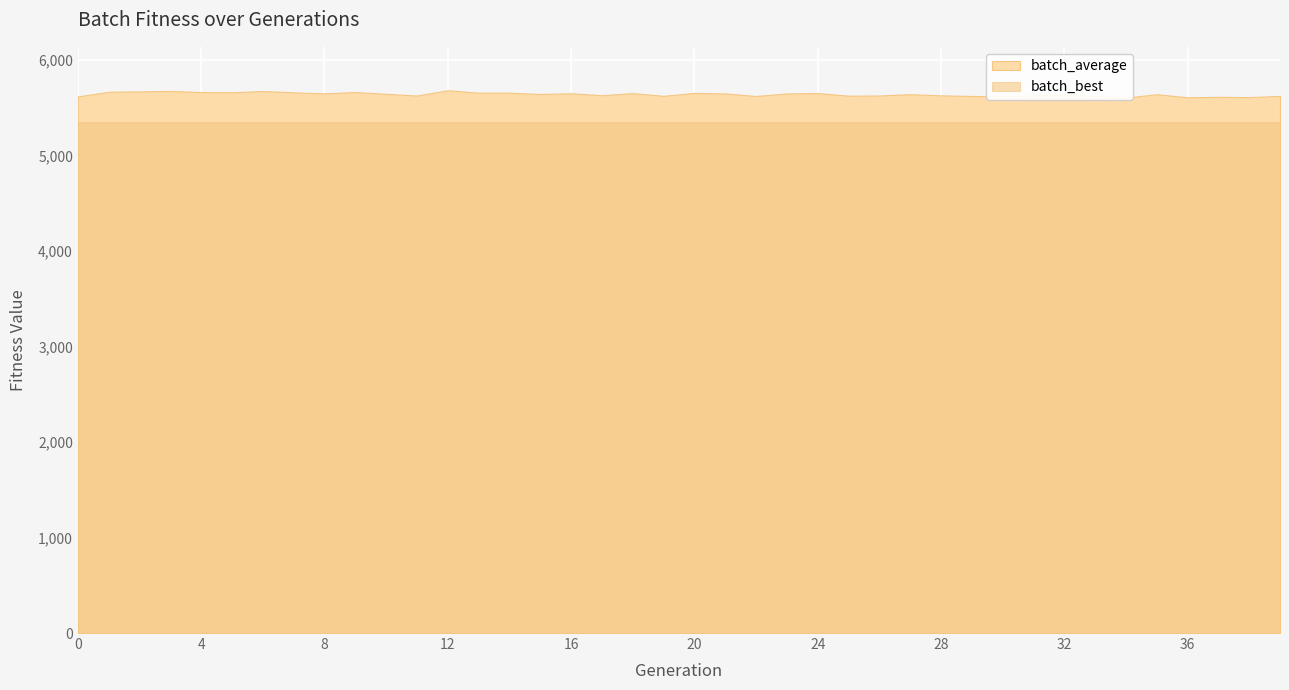

Where is the first local minimum?

5